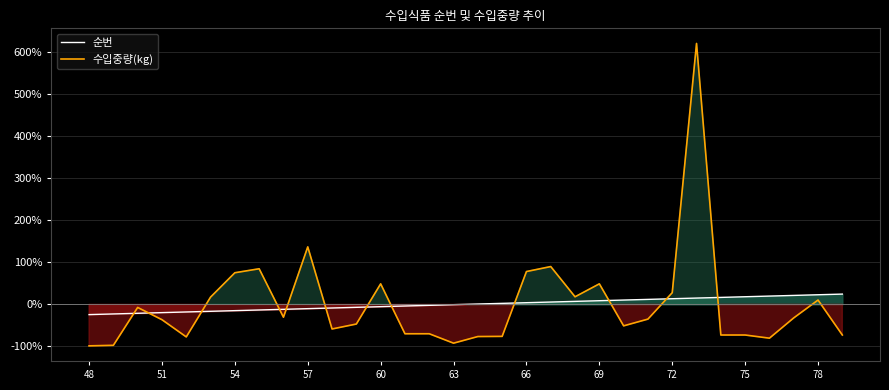

In 수입중량(kg), how many points are lower than both neighbors (excluding endpoints)?

7